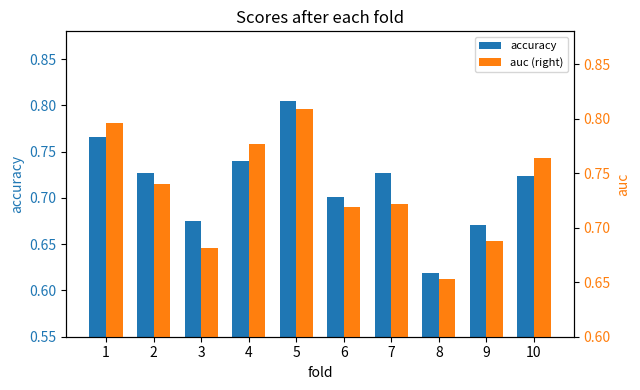

Is the value of auc (right) at 8 greater than the value of accuracy at 10?

No